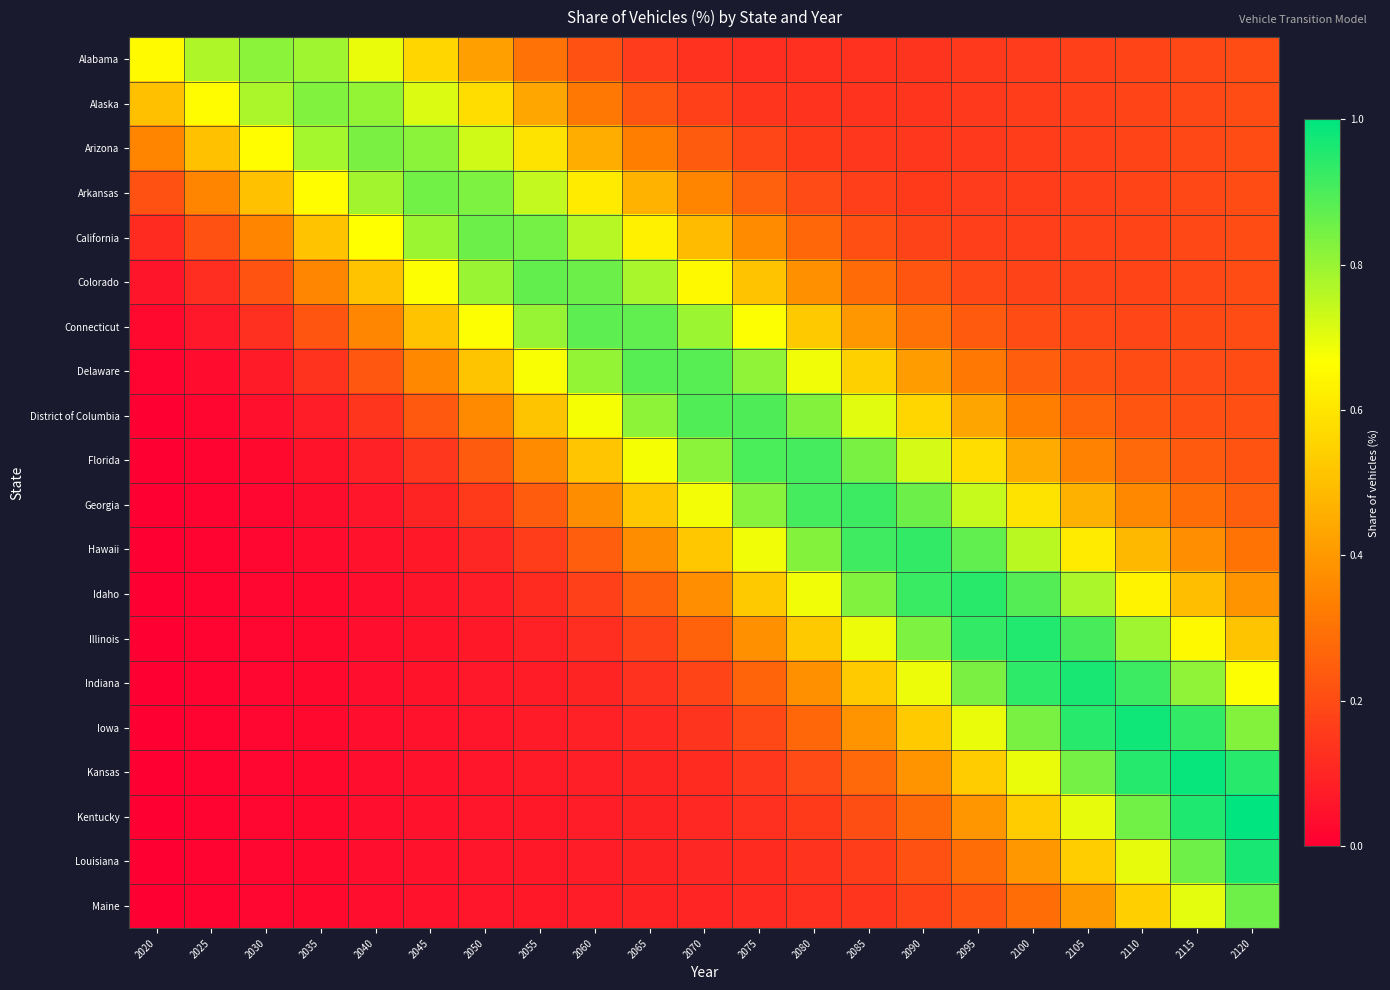

At 2110, list the series in order from largest to smallest.

Iowa, Kansas, Indiana, Kentucky, Illinois, Louisiana, Idaho, Maine, Hawaii, Georgia, Florida, District of Columbia, Delaware, Connecticut, Colorado, California, Arkansas, Arizona, Alaska, Alabama